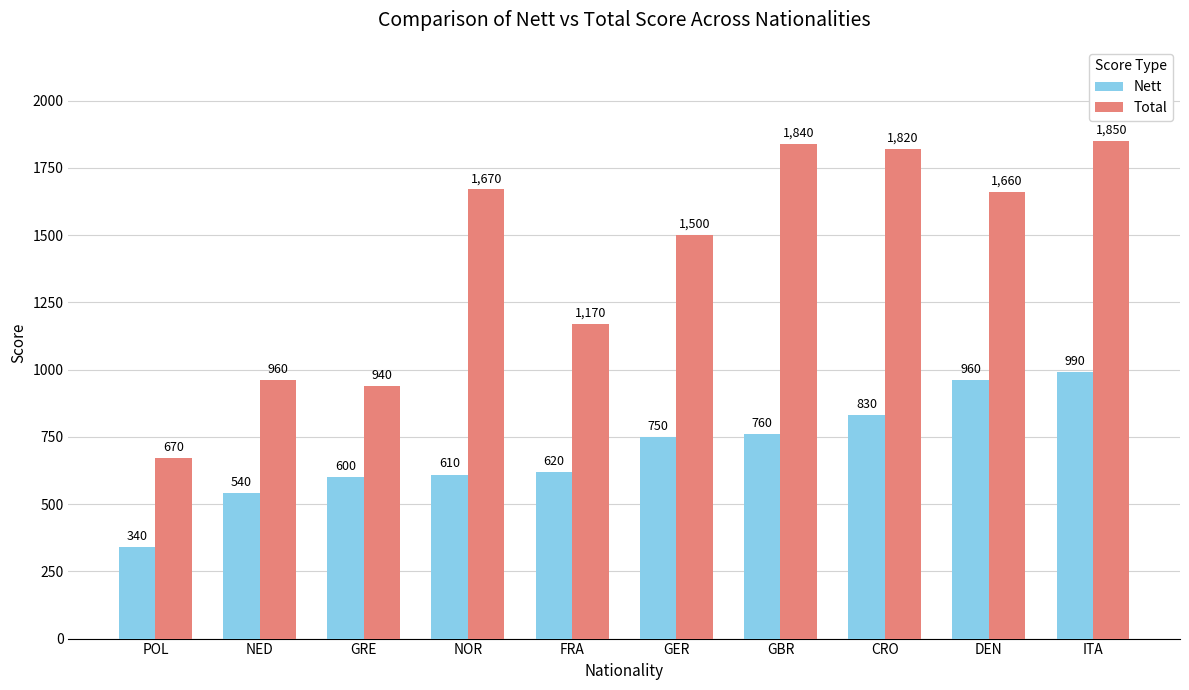

What are all the series names shown in the legend?

Nett, Total